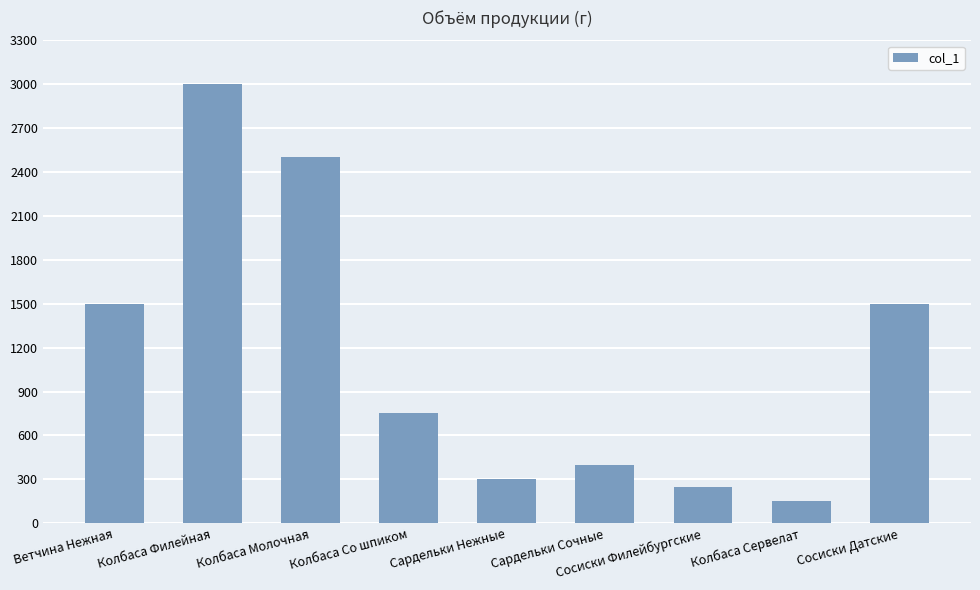

Does the chart contain stacked bars?

No